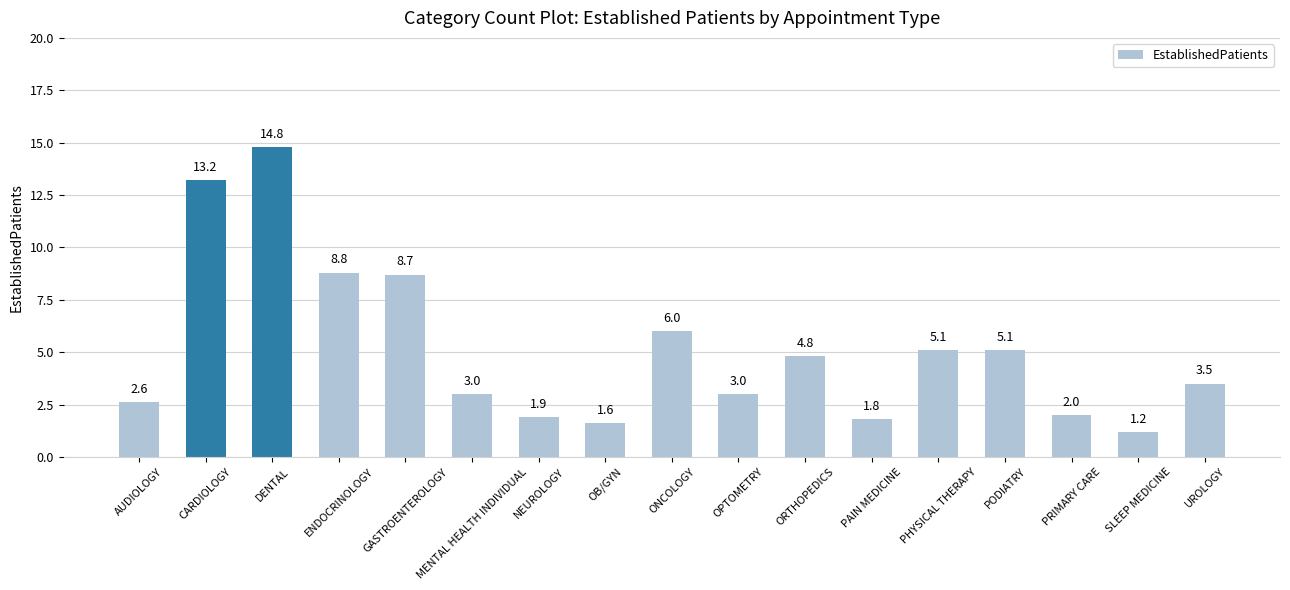

Reading right to left, what are all the values shown in this chart?

UROLOGY=3.5	SLEEP MEDICINE=1.2	PRIMARY CARE=2.0	PODIATRY=5.1	PHYSICAL THERAPY=5.1	PAIN MEDICINE=1.8	ORTHOPEDICS=4.8	OPTOMETRY=3.0	ONCOLOGY=6.0	OB/GYN=1.6	NEUROLOGY=1.9	MENTAL HEALTH INDIVIDUAL=3.0	GASTROENTEROLOGY=8.7	ENDOCRINOLOGY=8.8	DENTAL=14.8	CARDIOLOGY=13.2	AUDIOLOGY=2.6